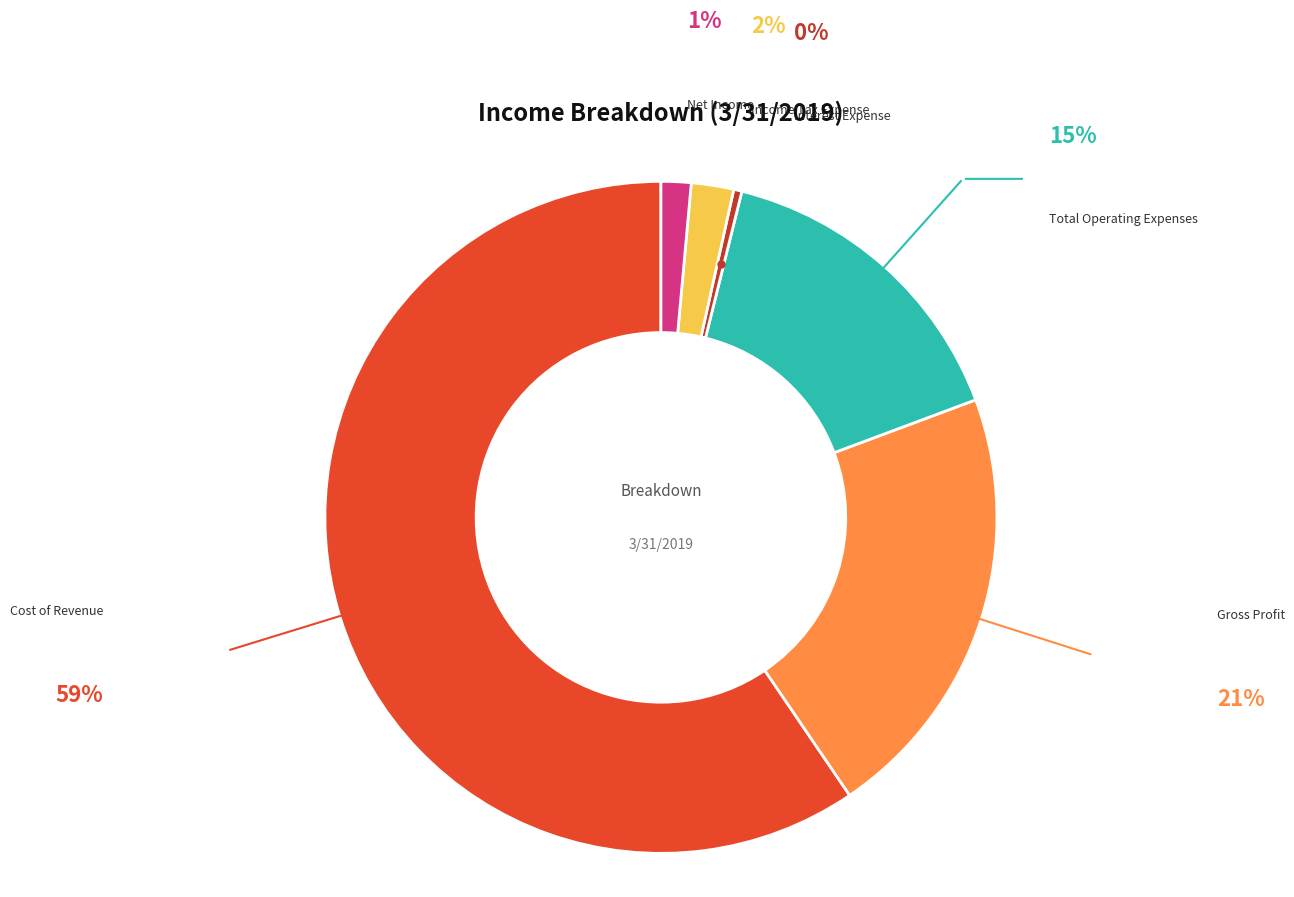

Rank the categories by value from lowest to highest.

Interest Expense, Net Income, Income Tax Expense, Total Operating Expenses, Gross Profit, Cost of Revenue